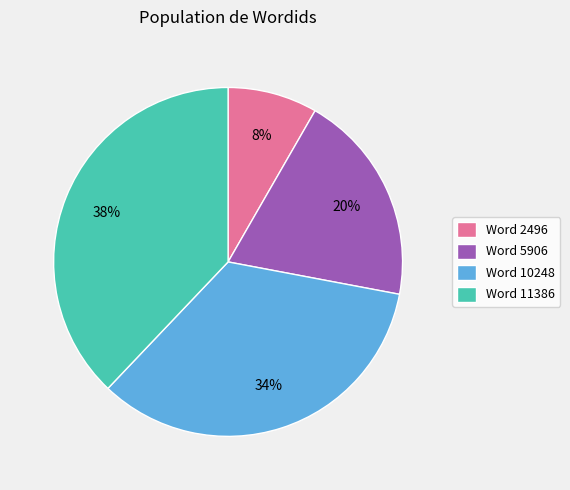

Count the number of slices in the pie.

4